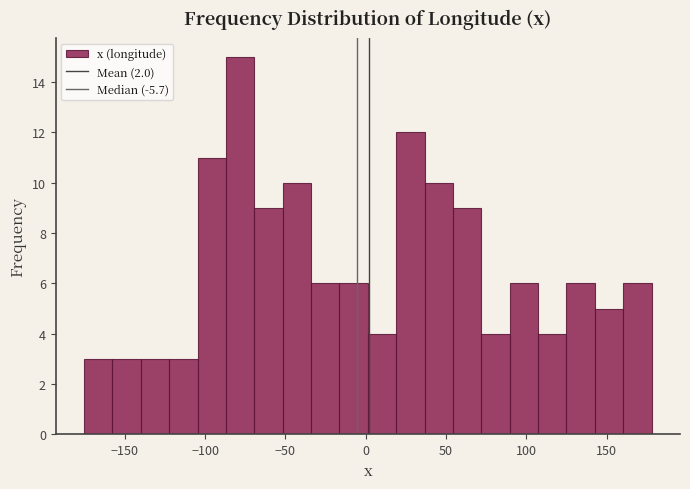

Read against the x-axis, roughly where is the centre of the tallest bar?

-80